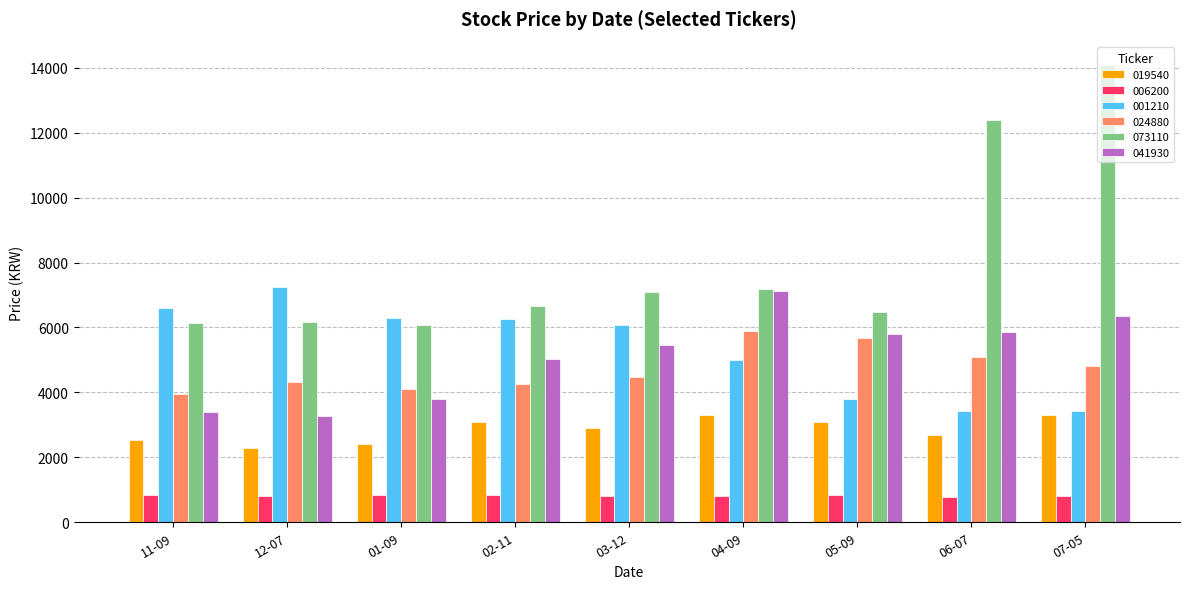

Which series has the largest range (max minus min)?

073110